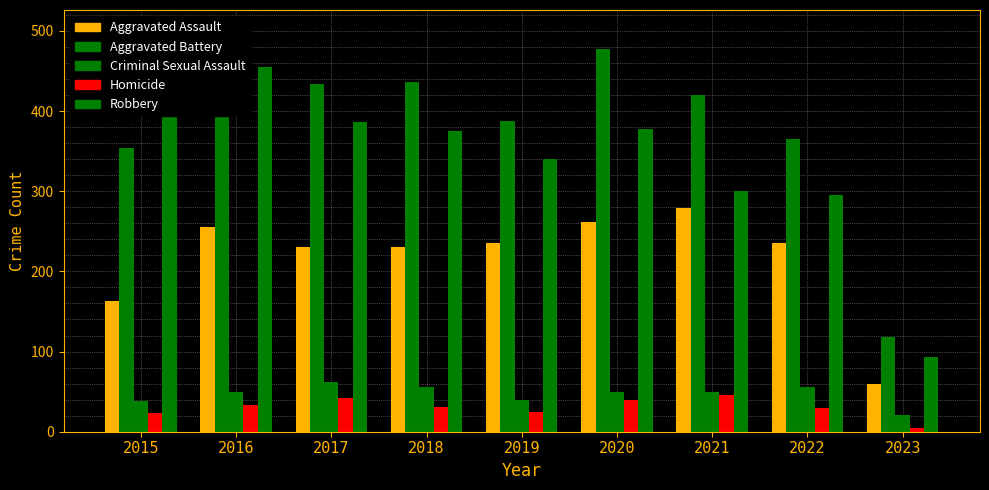

Reading left to right, list all the values displayed in this chart.

Aggravated Assault: 163	255	230	231	235	261	279	235	60
Aggravated Battery: 354	501	434	436	388	478	420	365	118
Criminal Sexual Assault: 38	49	62	56	40	49	50	56	21
Homicide: 23	33	42	31	24	39	46	29	5
Robbery: 393	455	386	375	340	378	300	295	93